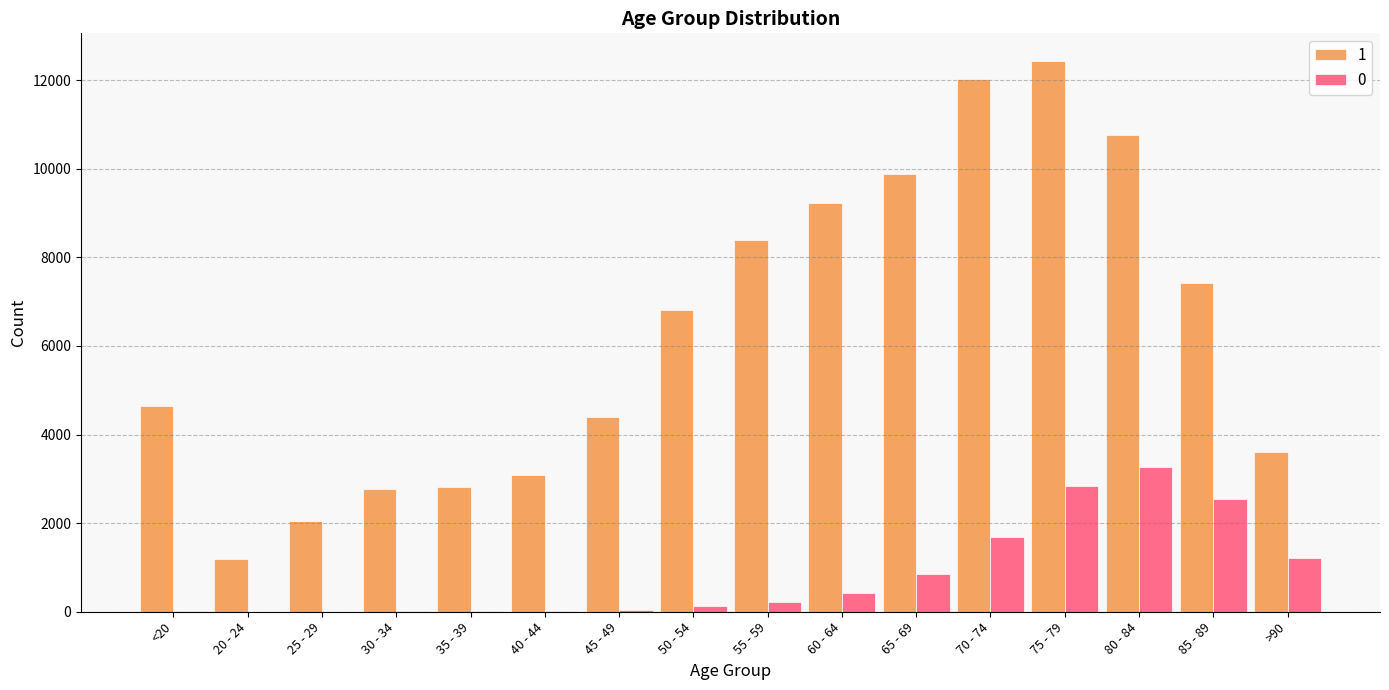

Which label corresponds to the largest value in the chart?

75 - 79